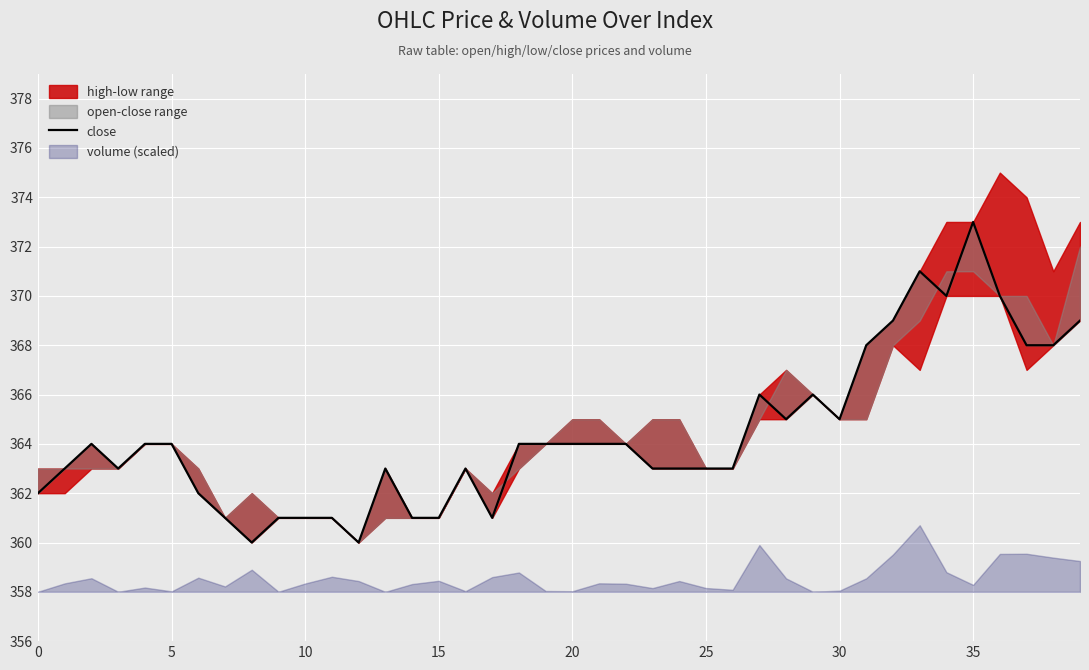

Reading left to right, extract all data points from this chart.

362	363	364	363	364	364	362	361	360	361	361	361	360	363	361	361	363	361	364	364	364	364	364	363	363	363	363	366	365	366	365	368	369	371	370	373	370	368	368	369